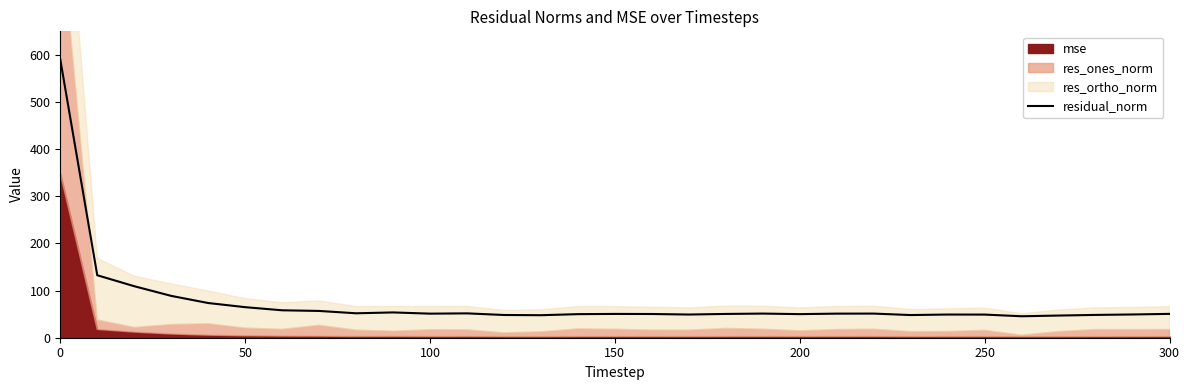

What is the maximum value for residual_norm?

590.3